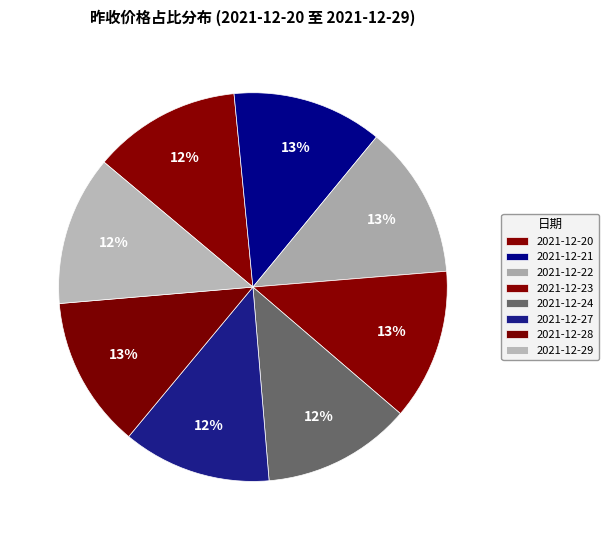

Is the sum of 2021-12-29 and 2021-12-28 greater than half?

No